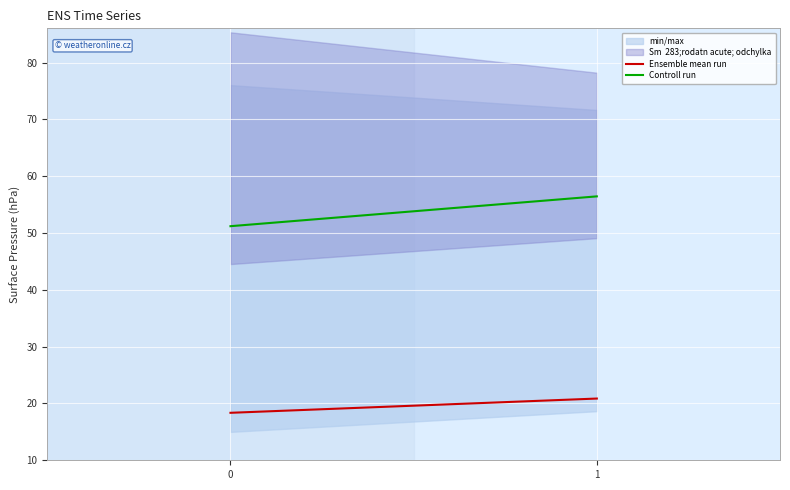

Where does the Ensemble mean run series first go above 20?

1